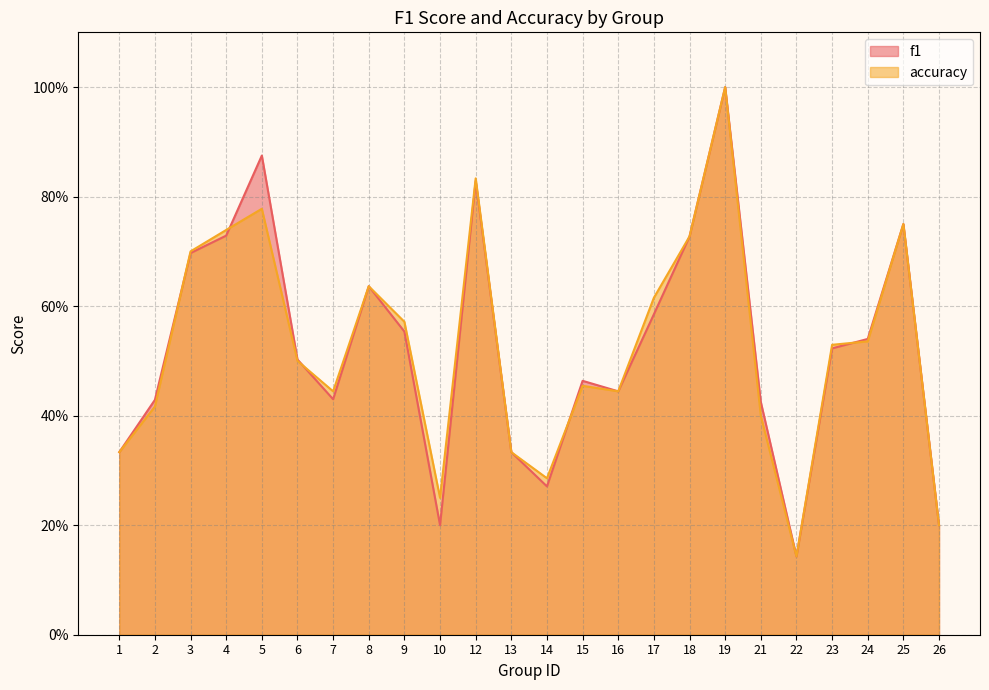

The f1 series shows 0.2 at 25. True or false?

False